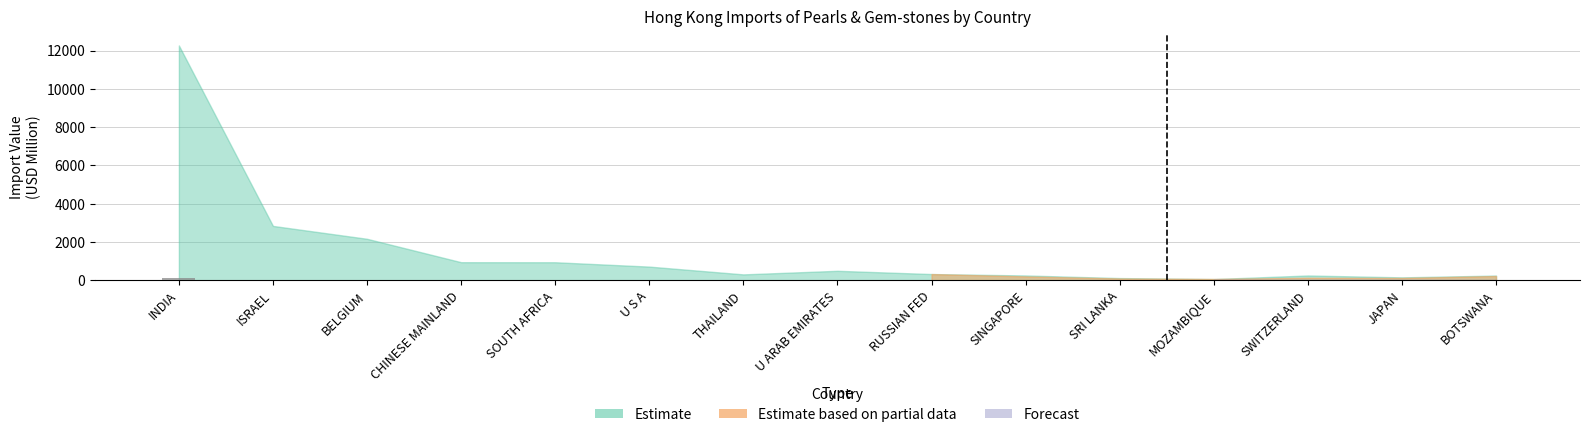

What is the sum of all values?

211.7